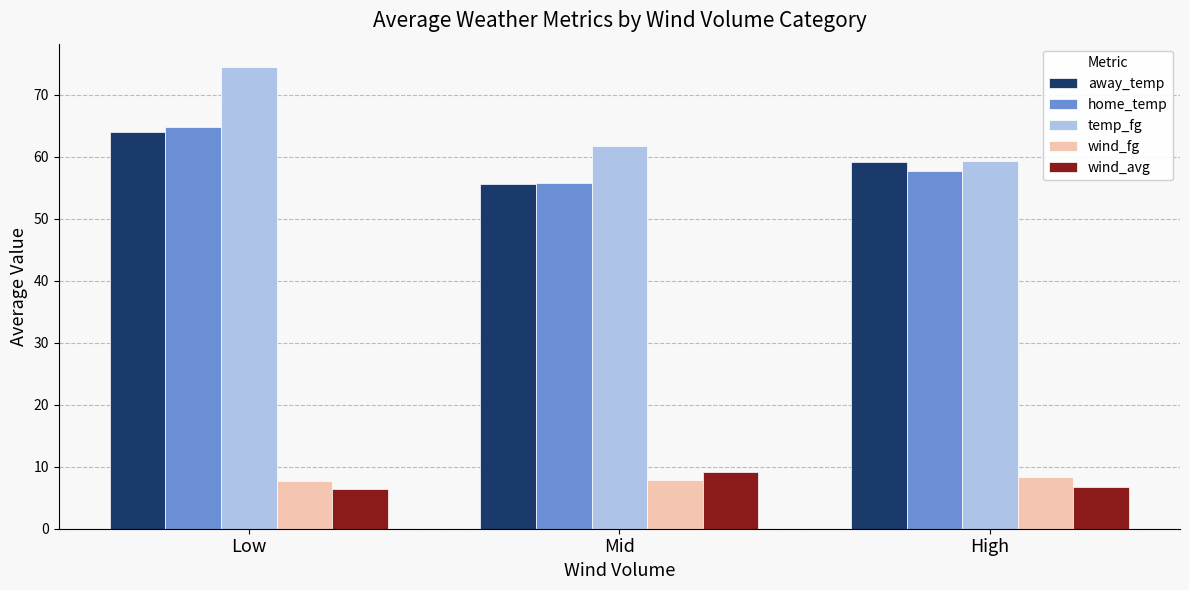

Count the number of categories in the chart.

3